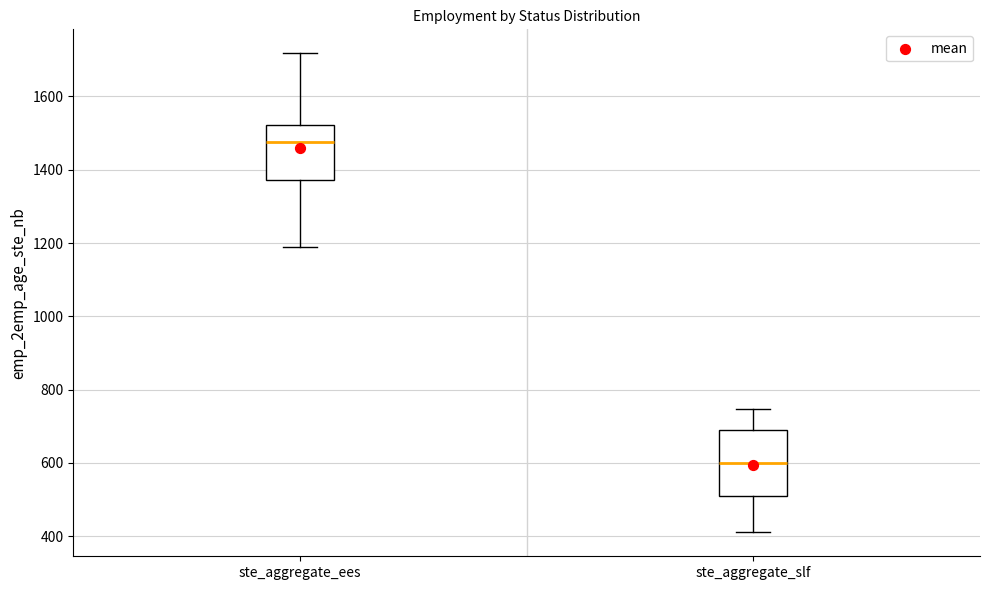

Which box's median line is the highest?

ste_aggregate_ees